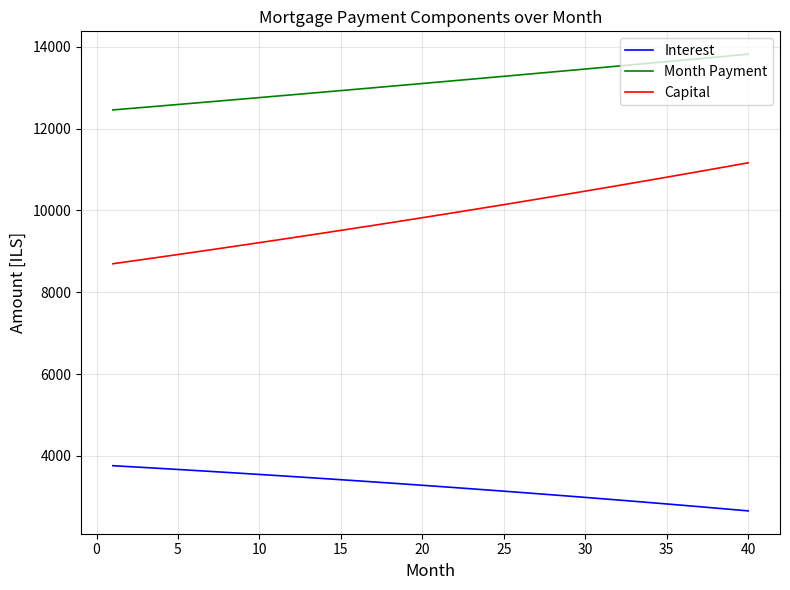

How many values in the Month Payment series are below 13137?

20